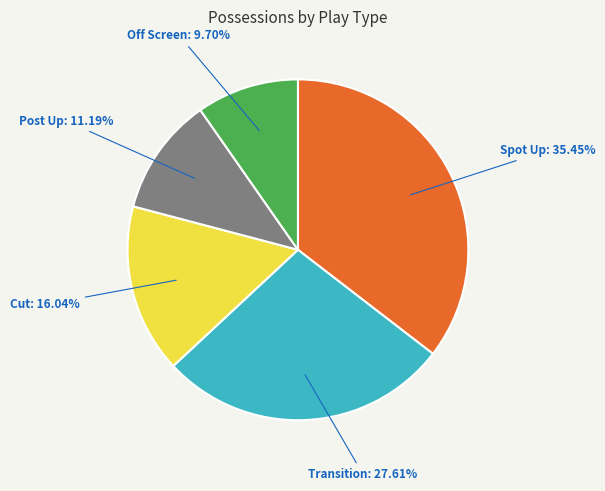

Is there any slice that represents more than half of the pie?

No